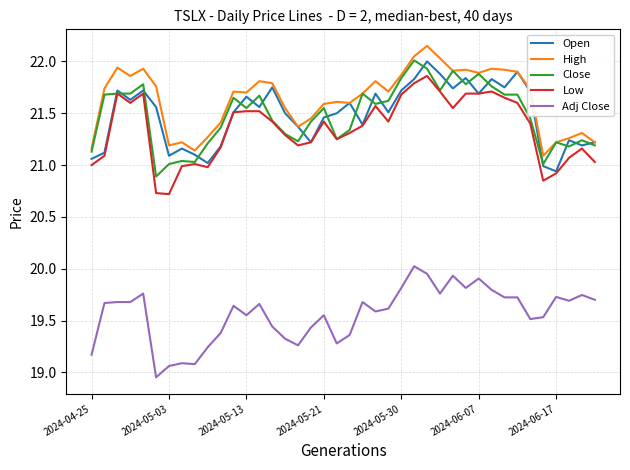

What is the difference between the maximum and minimum values in the Open series?

1.1